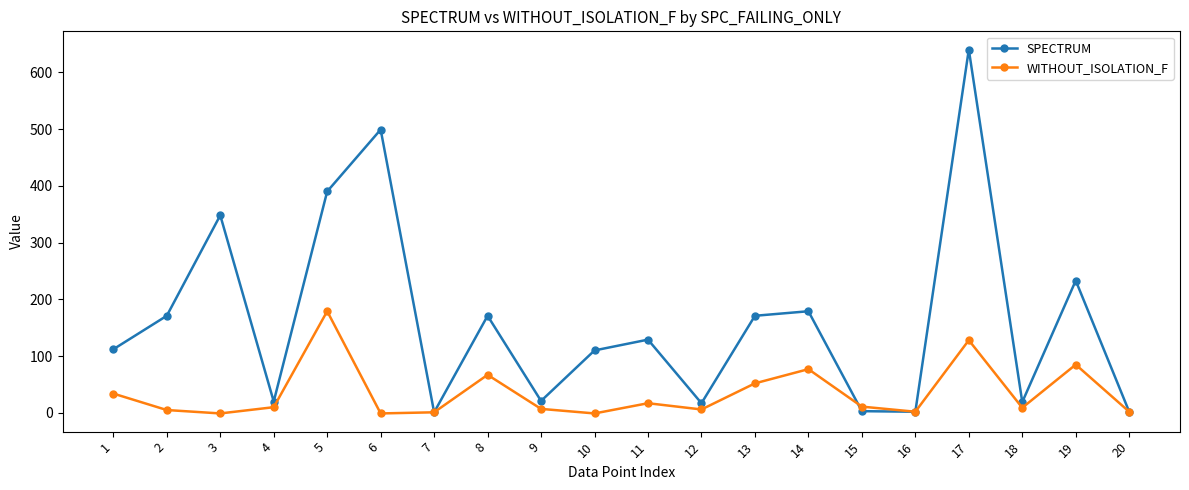

The SPECTRUM series shows 348 at 3. True or false?

True